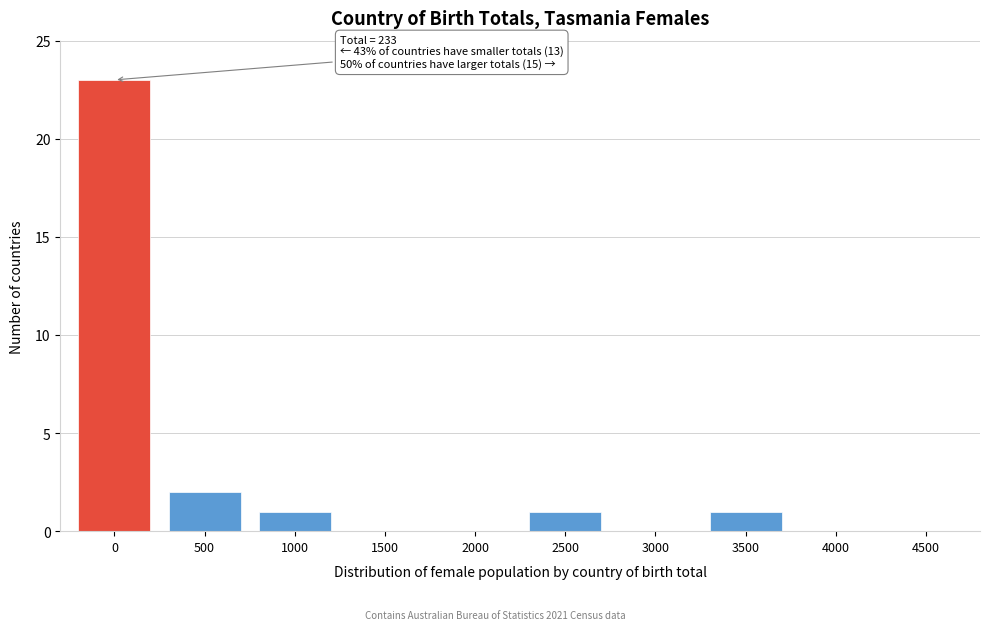

Reading left to right, transcribe all the data shown in this chart.

0=23	500=2	1000=1	1500=0	2000=0	2500=1	3000=0	3500=1	4000=0	4500=0